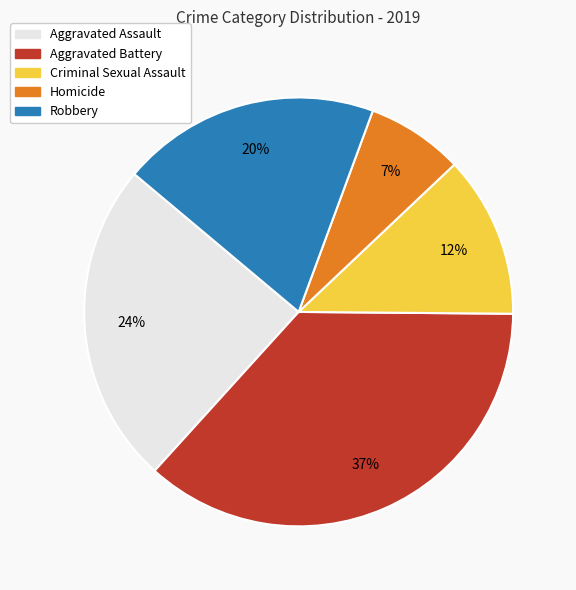

True or false: Criminal Sexual Assault accounts for 12% of the total.

True